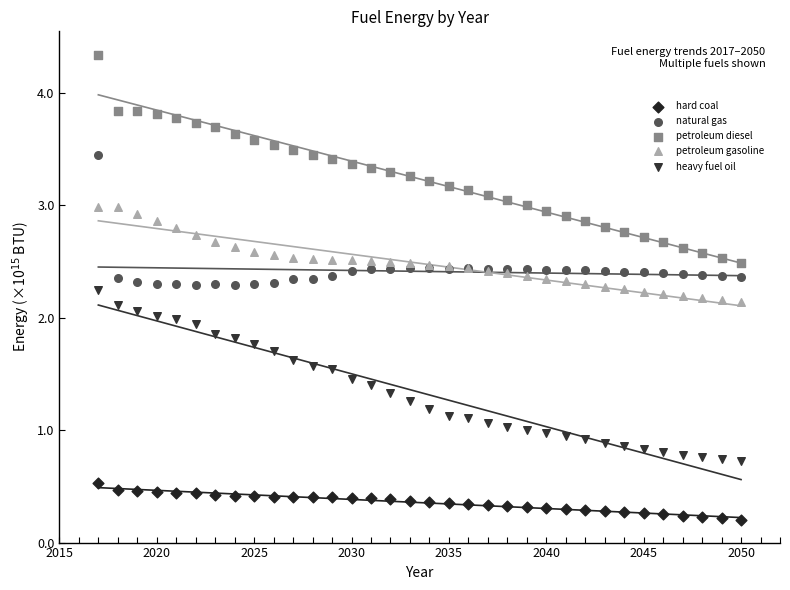

Which series reaches the maximum Y coordinate?

petroleum diesel